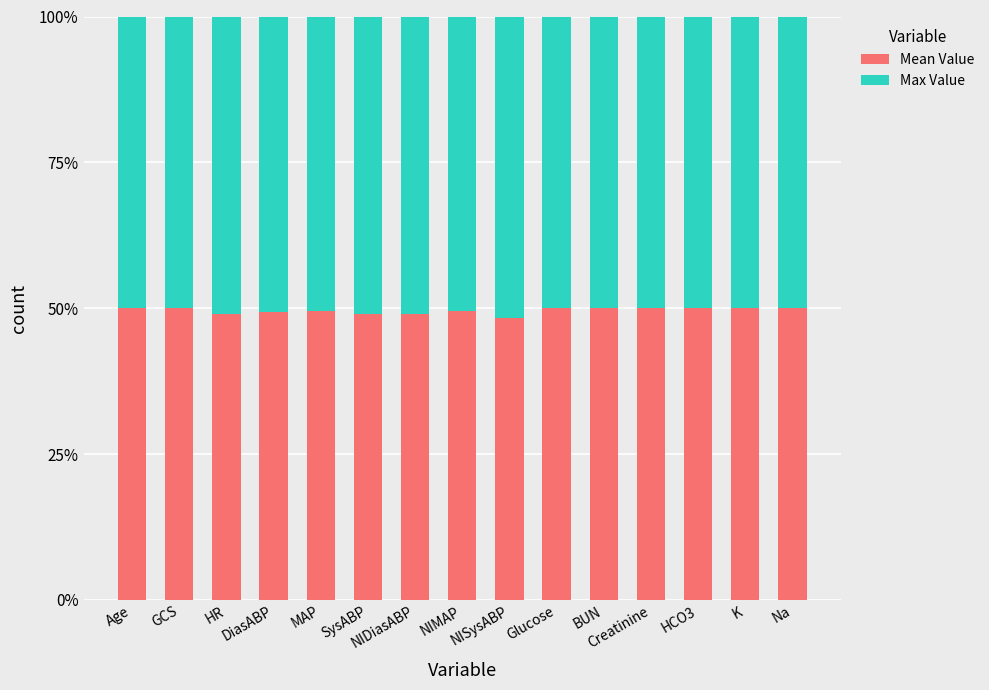

What is the highest value of the Mean Value series?

50.0